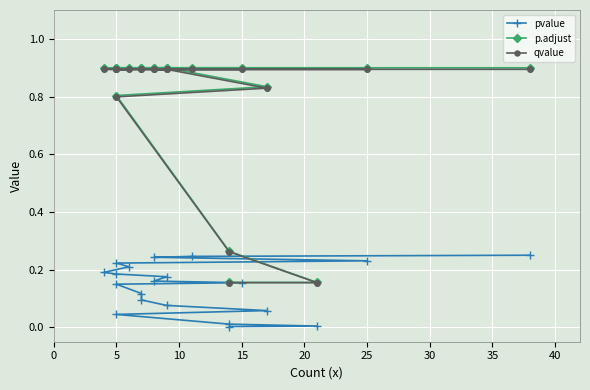

What is the difference between the maximum and minimum values in the pvalue series?

0.2